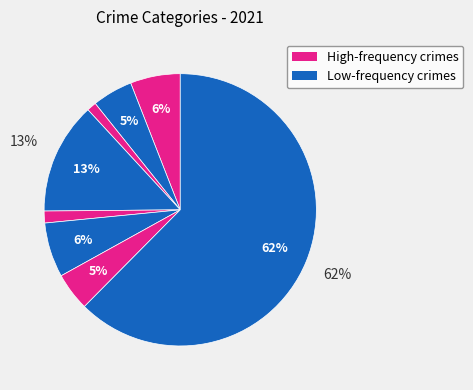

How many segments does this pie chart have?

8